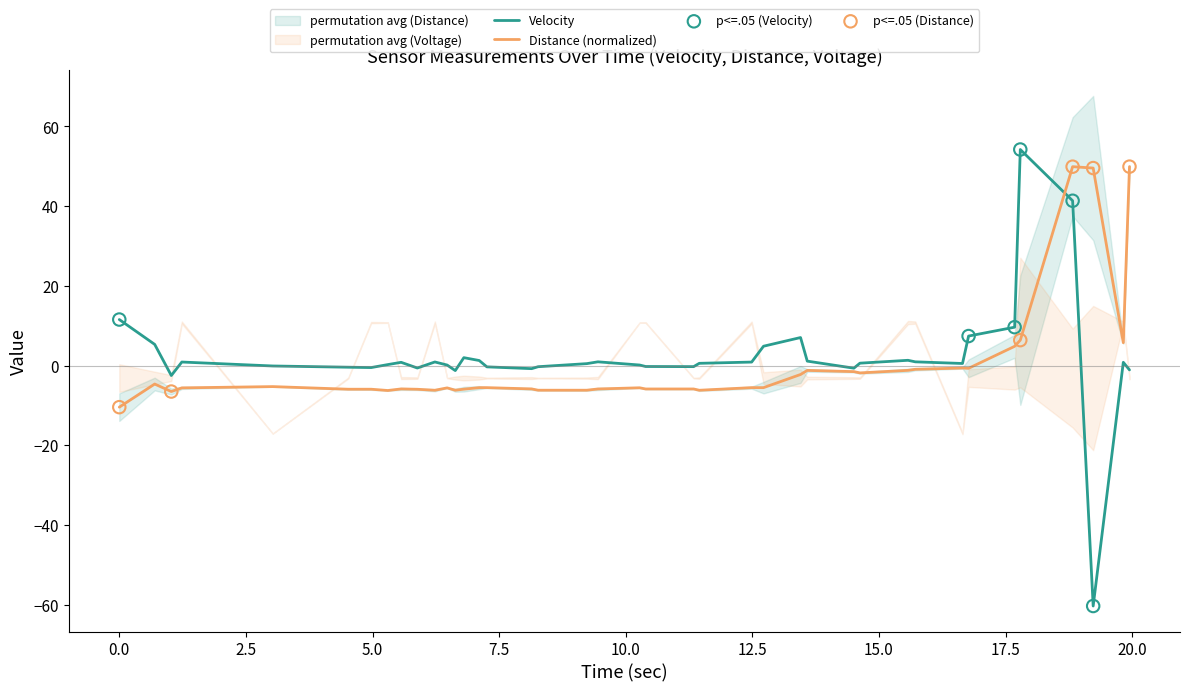

Which series has the largest total across all categories?

Velocity